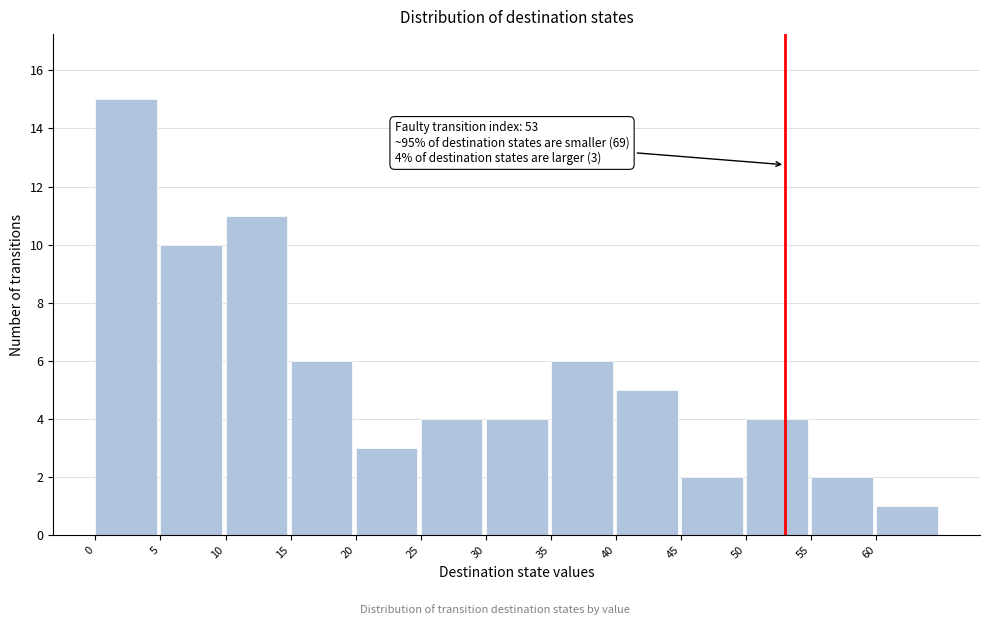

Which range on the x-axis has the tallest bar?

0 to 5